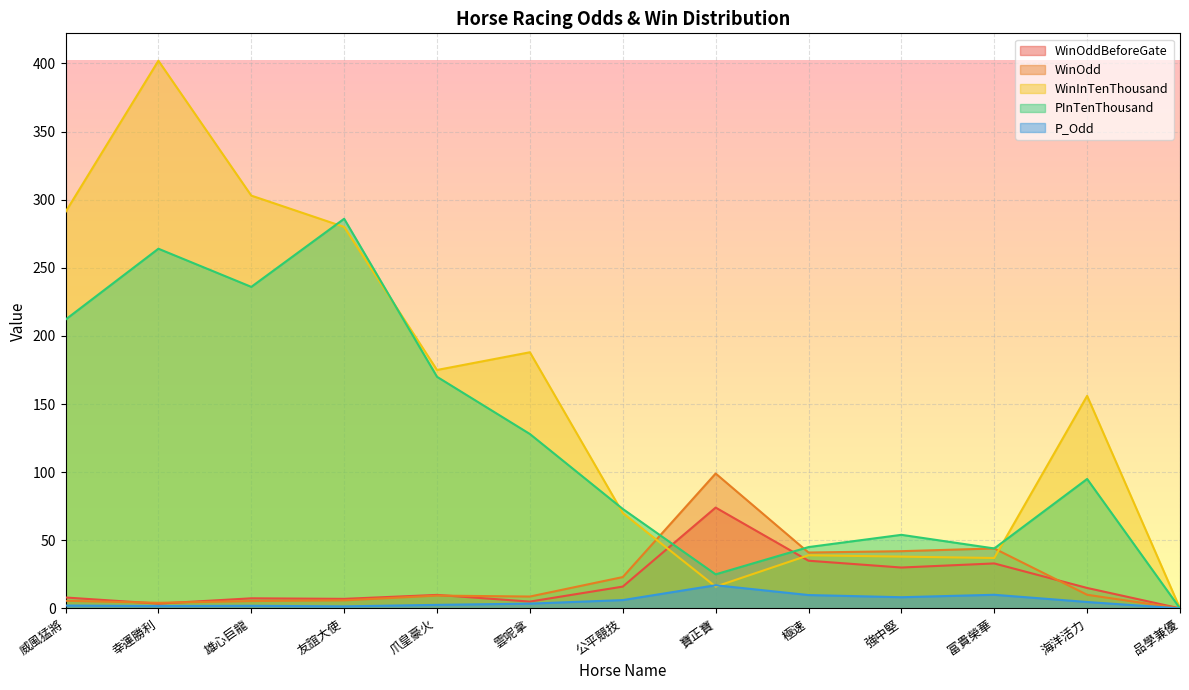

Rank the series by their maximum value, from lowest to highest.

P_Odd, WinOddBeforeGate, WinOdd, PInTenThousand, WinInTenThousand